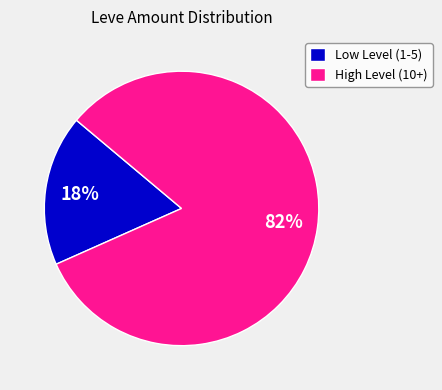

What percentage is the High Level (10+) slice, to the nearest percent?

82%